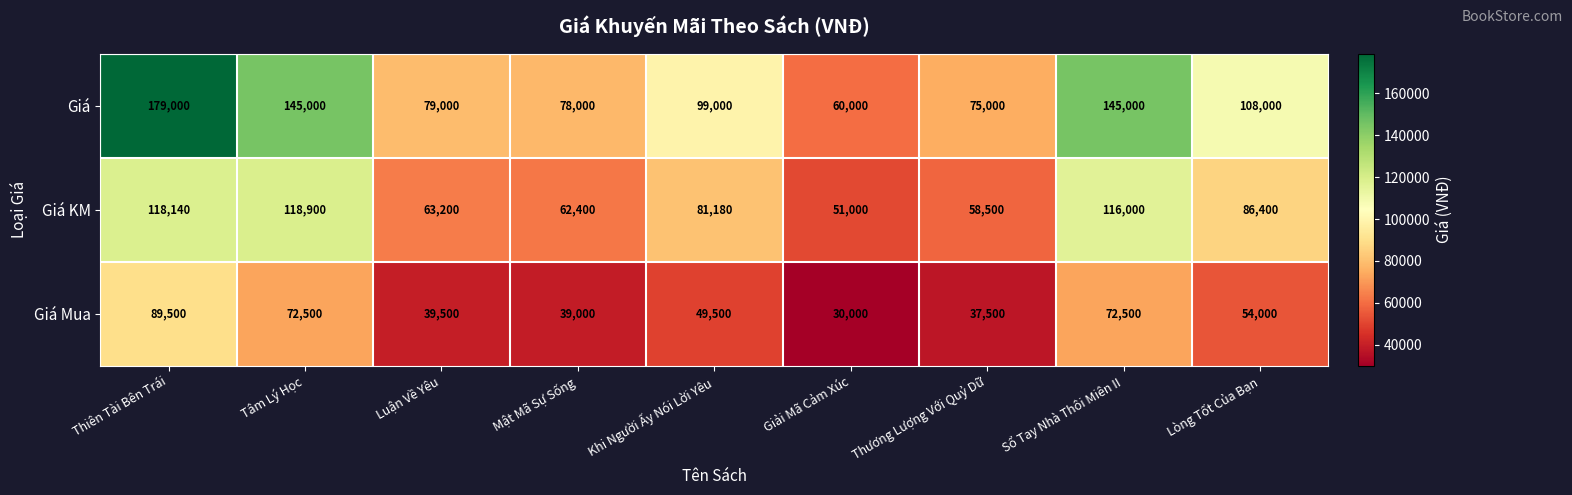

How many distinct data groups are displayed?

3